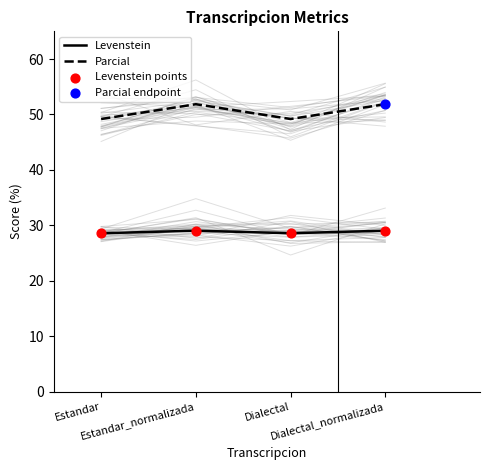

At which category is the sum across all series the highest?

Estandar_normalizada